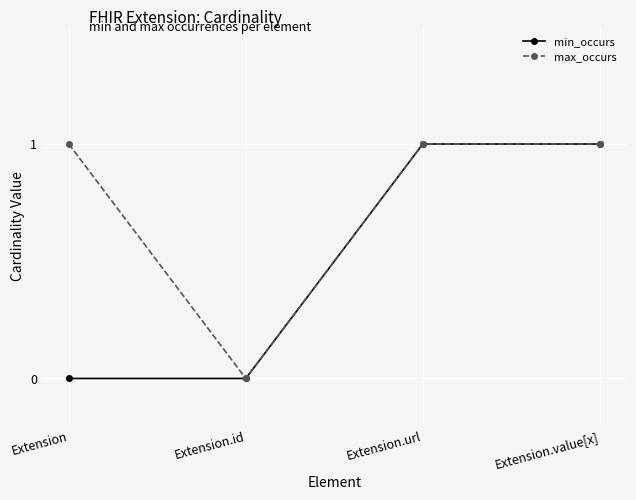

Which series changed the most between Extension and Extension.id?

max_occurs